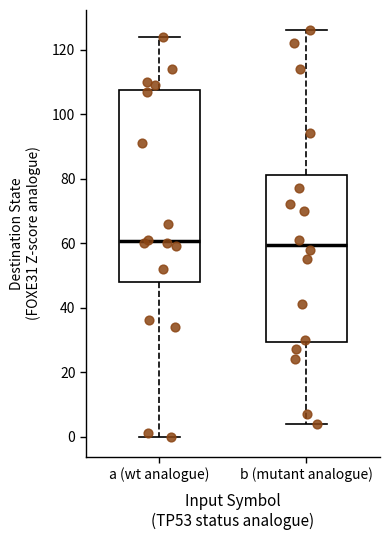

Reading left to right, transcribe this box plot: for each box, give where its median line is, the range the box spans, and where its two whiskers end, as read against the y-axis. The values are not printed on the chart, so give them approximately, as read against the axis.

a (wt analogue): median 60, box 48 to 108, whiskers 0 to 124
b (mutant analogue): median 60, box 30 to 82, whiskers 4 to 126